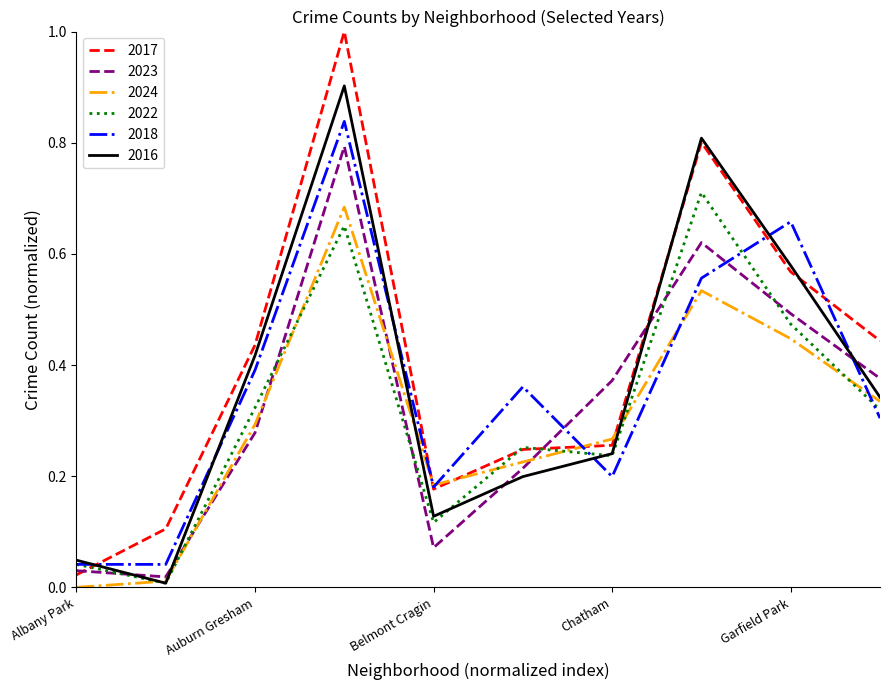

What is the maximum value shown in the chart?

1.0